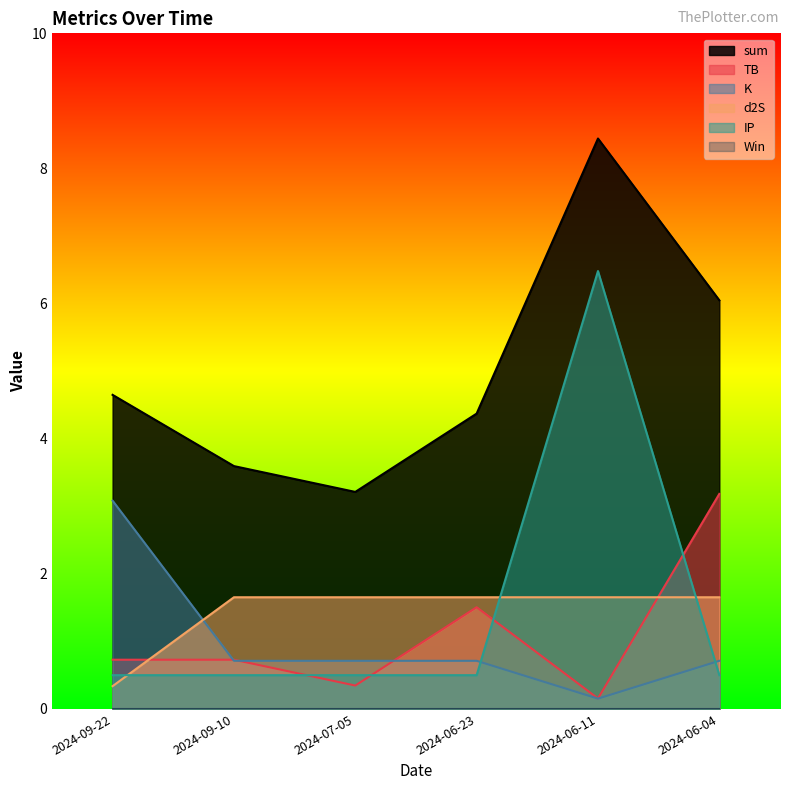

Which series has the largest total across all categories?

sum